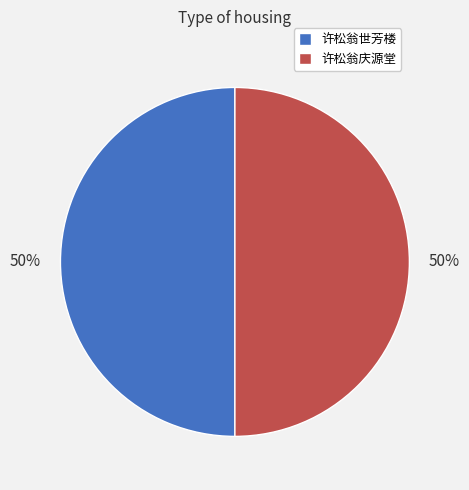

To the nearest percent, what percentage of the pie is 许松翁庆源堂?

50%